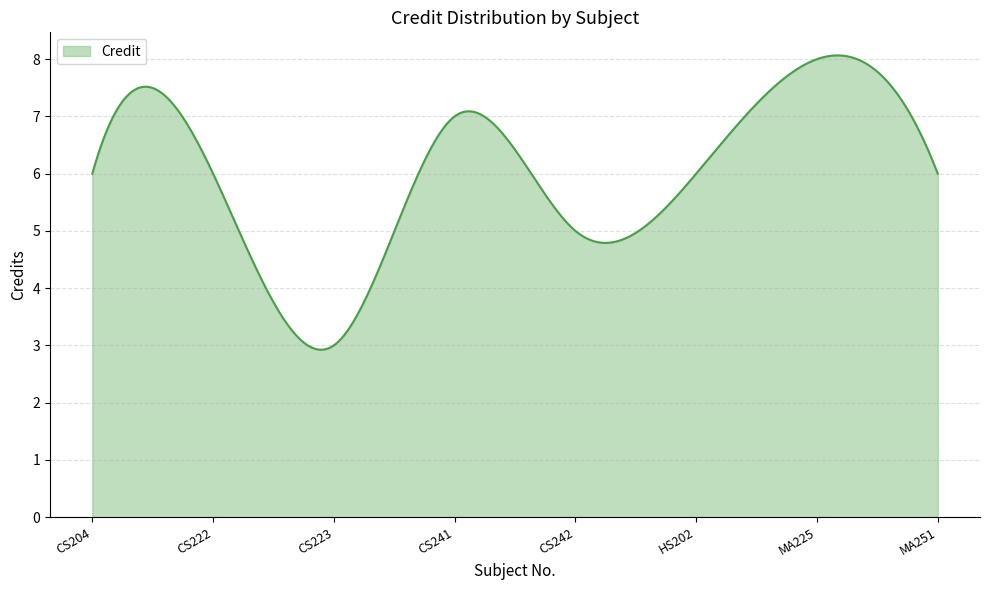

What is the maximum value shown in the chart?

8.1